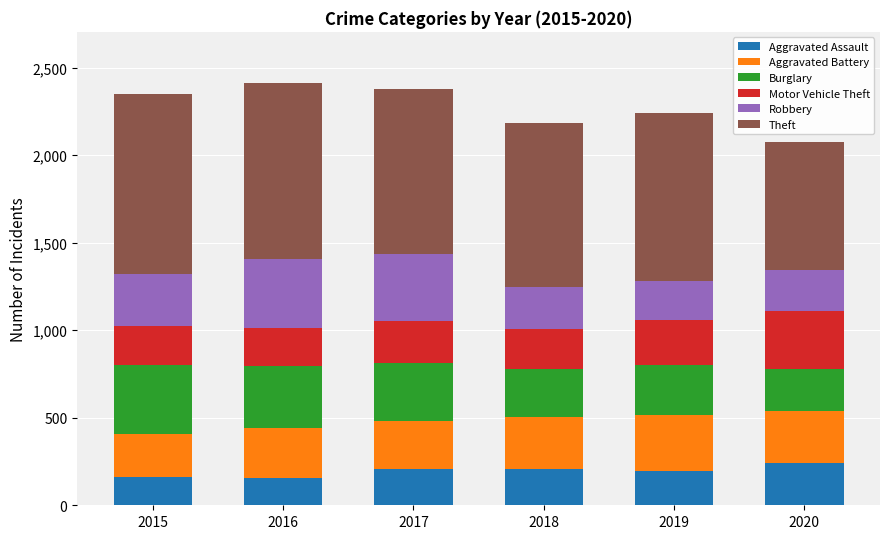

What is the total value across all series at 2015?

2351